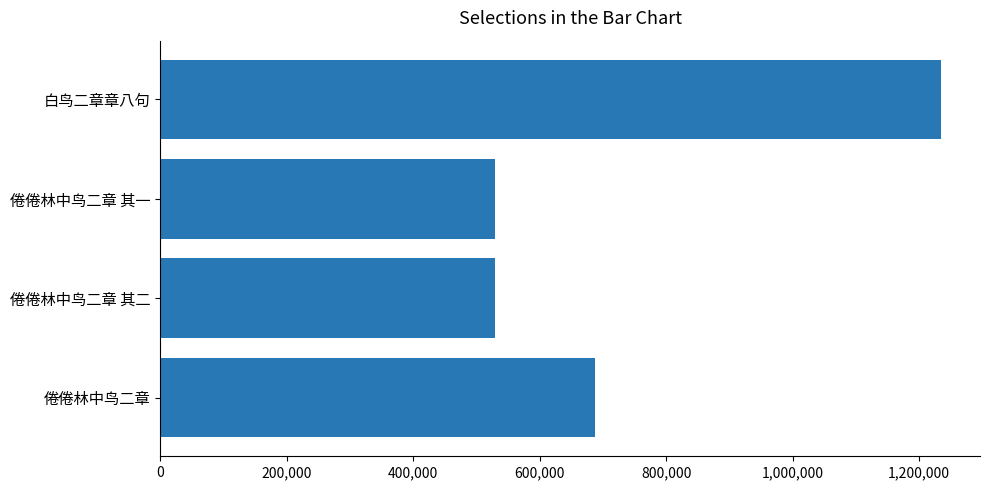

What is the change in value from 白鸟二章章八句 to 倦倦林中鸟二章?

-547512